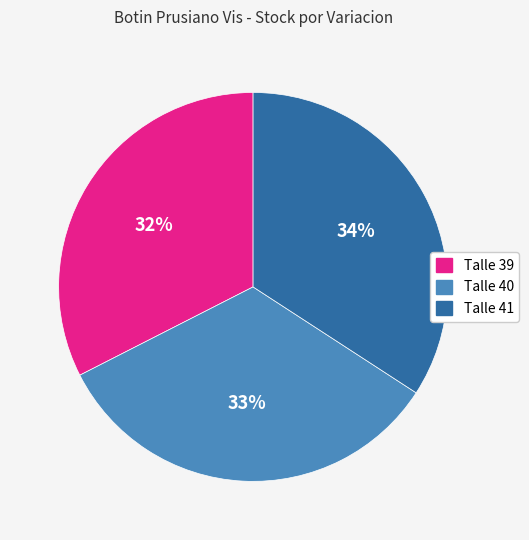

Does any single category account for the majority?

No